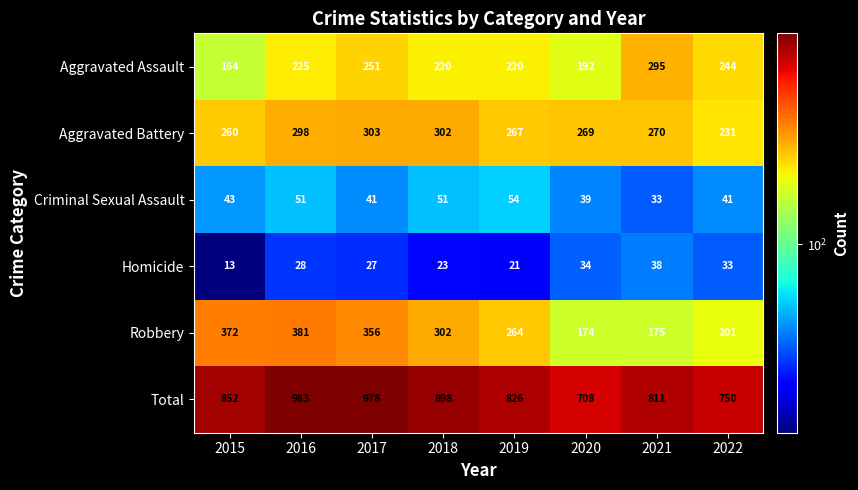

What is the total value across all series at 2022?

1500